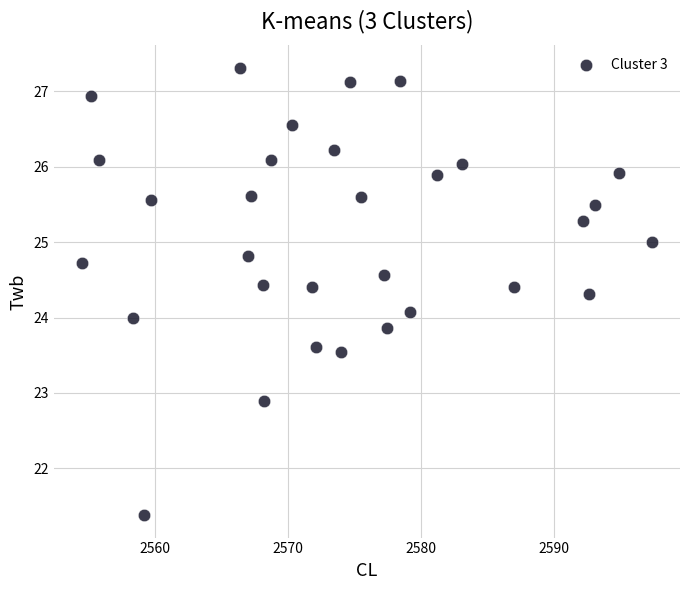

What is the range of Y values (max minus min)?

5.9